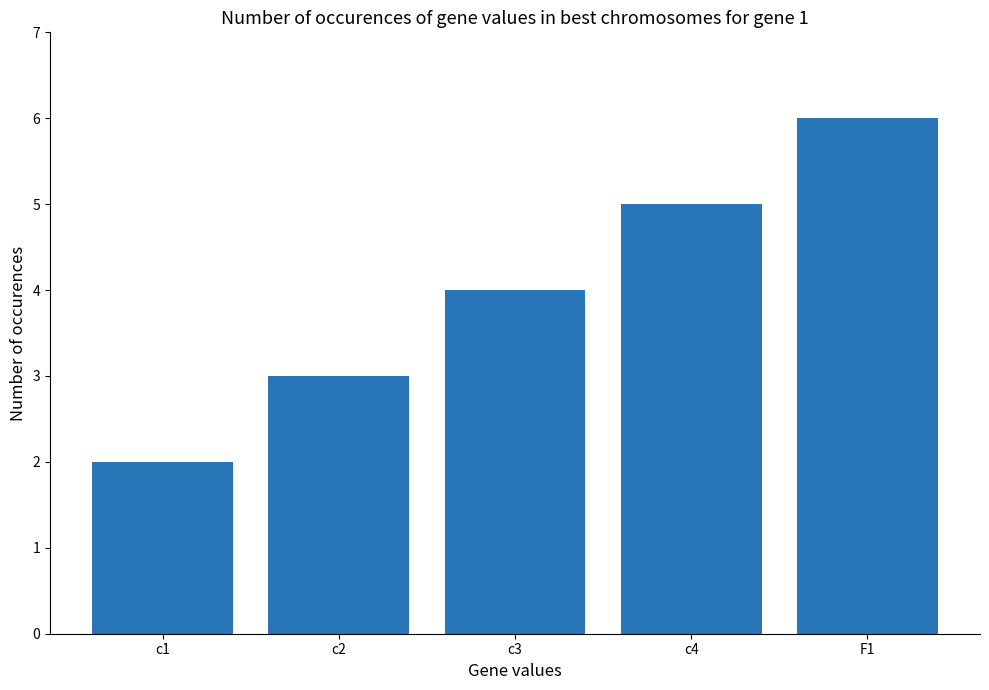

What is the label of the 2nd bar from the left?

c2